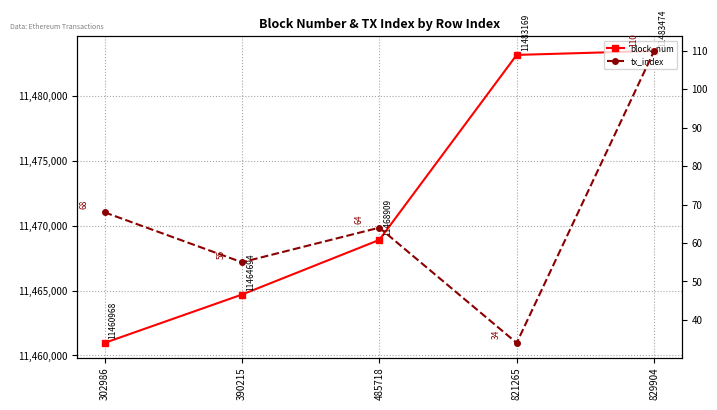

Which label corresponds to the smallest value in the chart?

821265